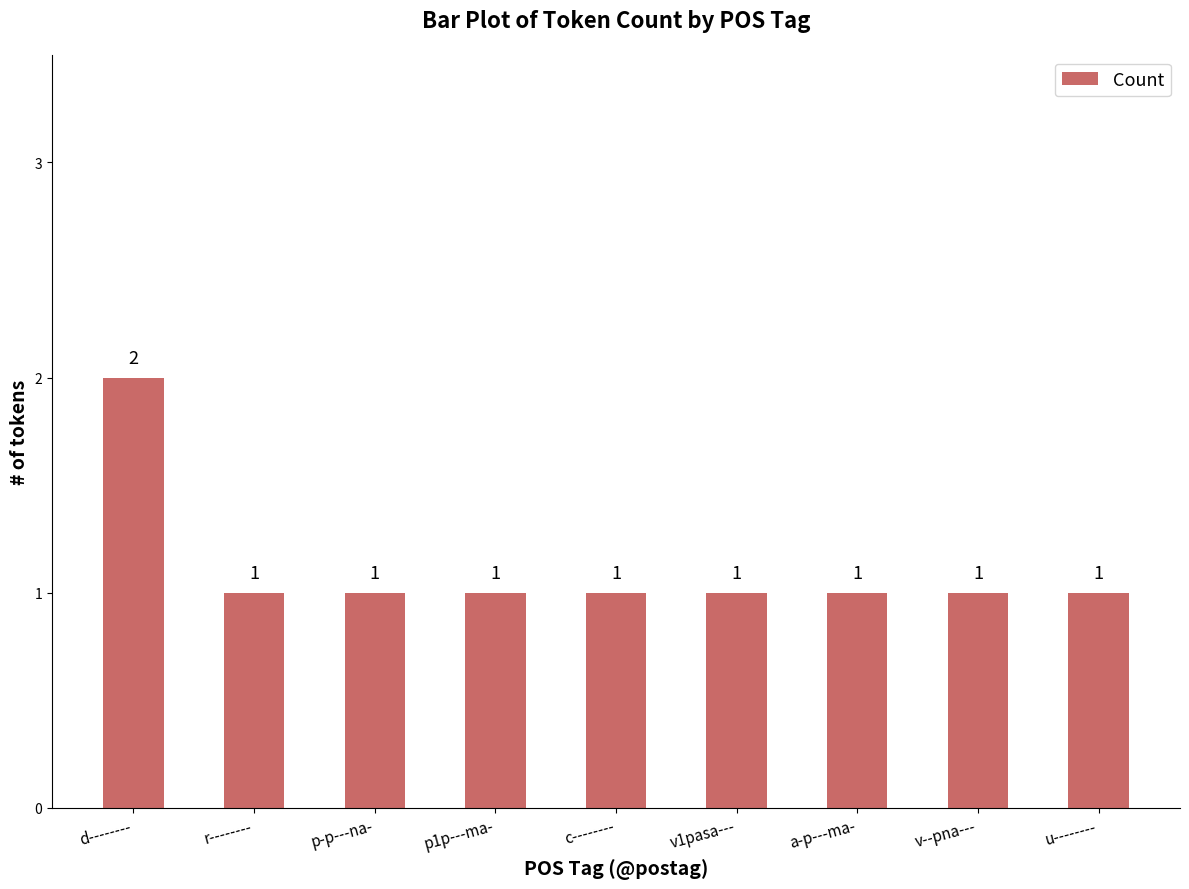

What is the label of the 3rd bar from the right?

a-p---ma-